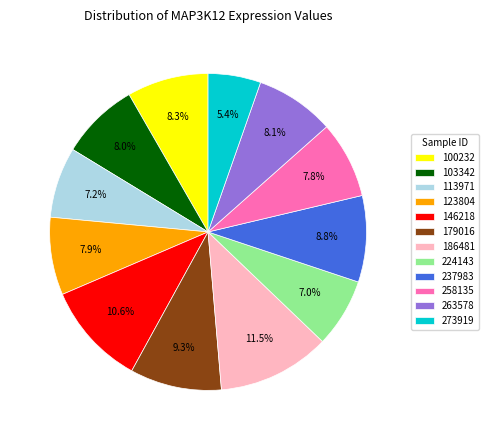

Is there a majority slice in this chart?

No